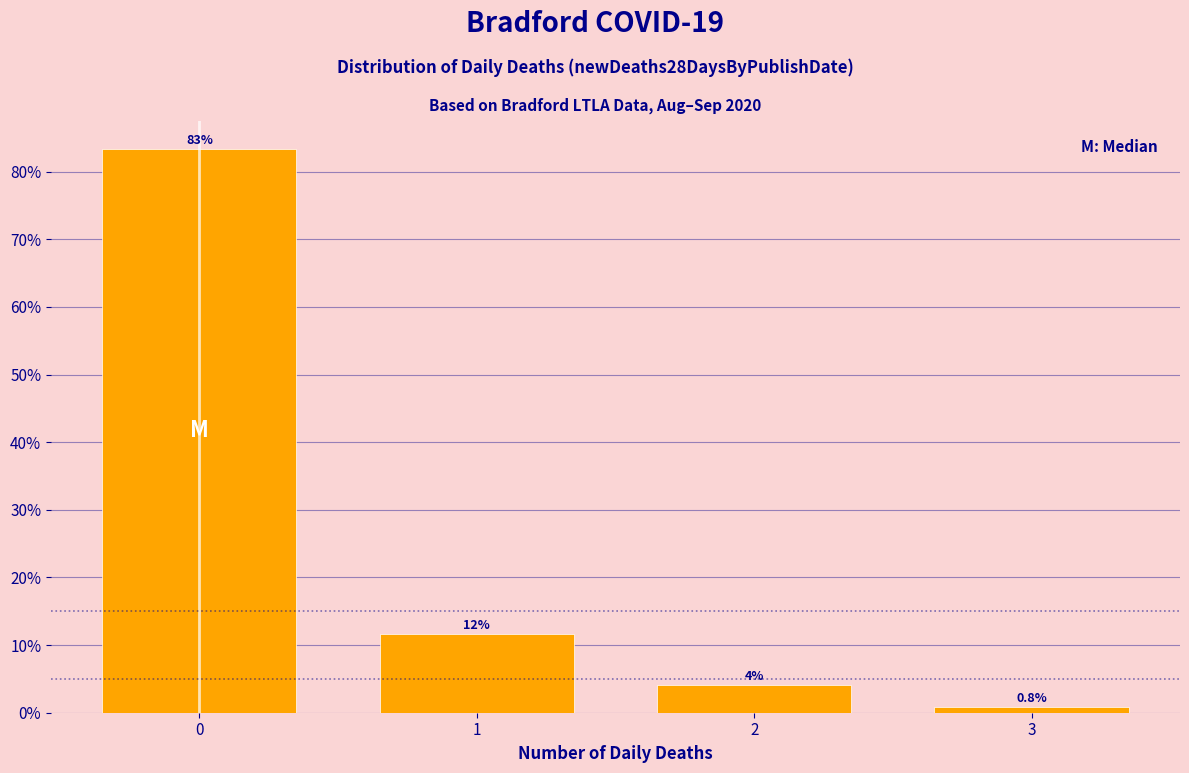

What is the smallest value displayed?

0.8